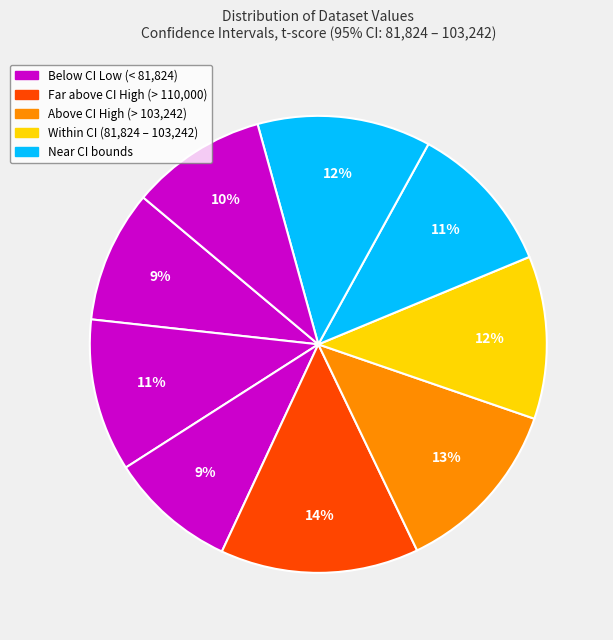

How many segments does this pie chart have?

9